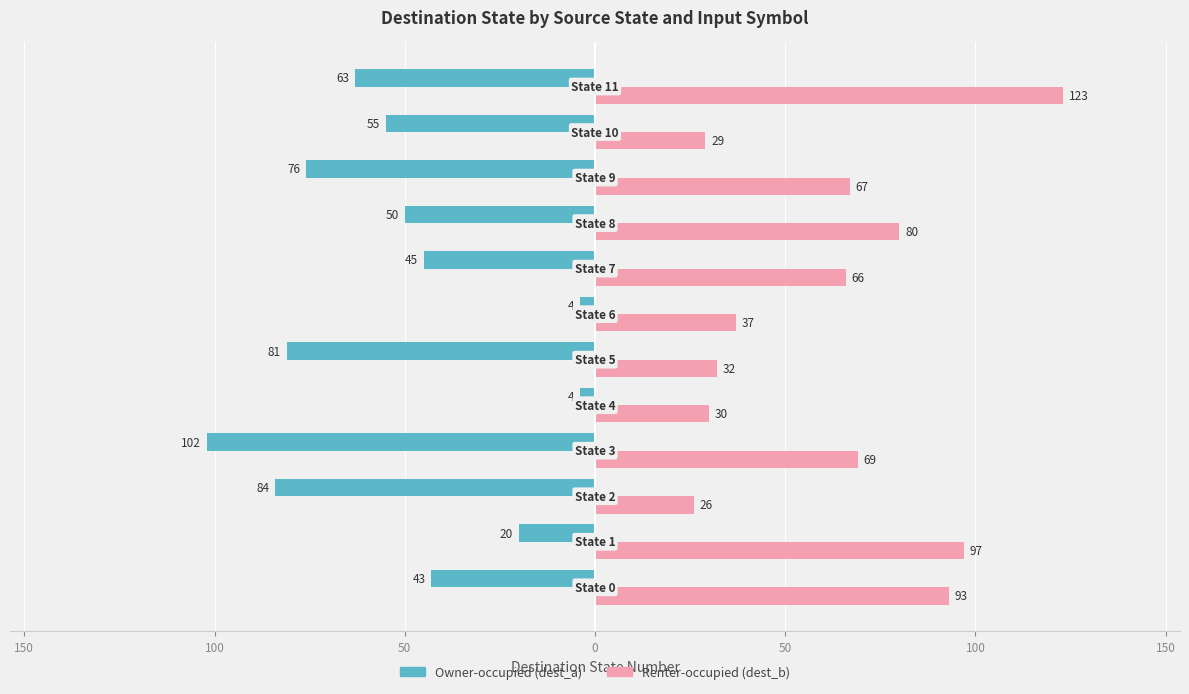

What are all the series names shown in the legend?

Owner-occupied (dest_a), Renter-occupied (dest_b)